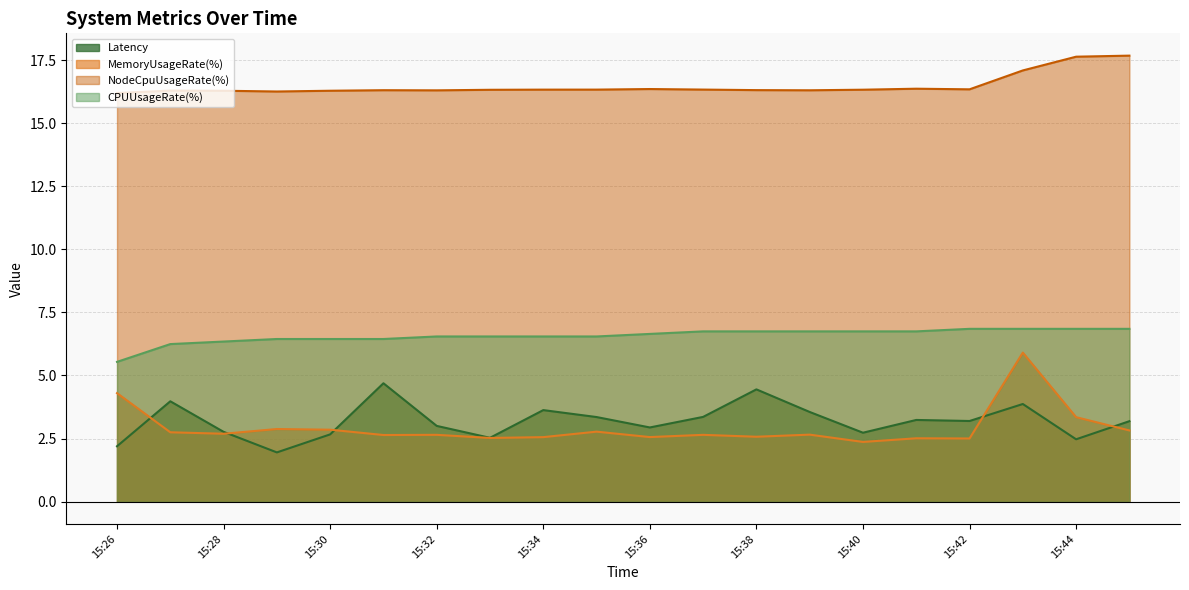

In NodeCpuUsageRate(%), how many points are lower than both neighbors (excluding endpoints)?

4